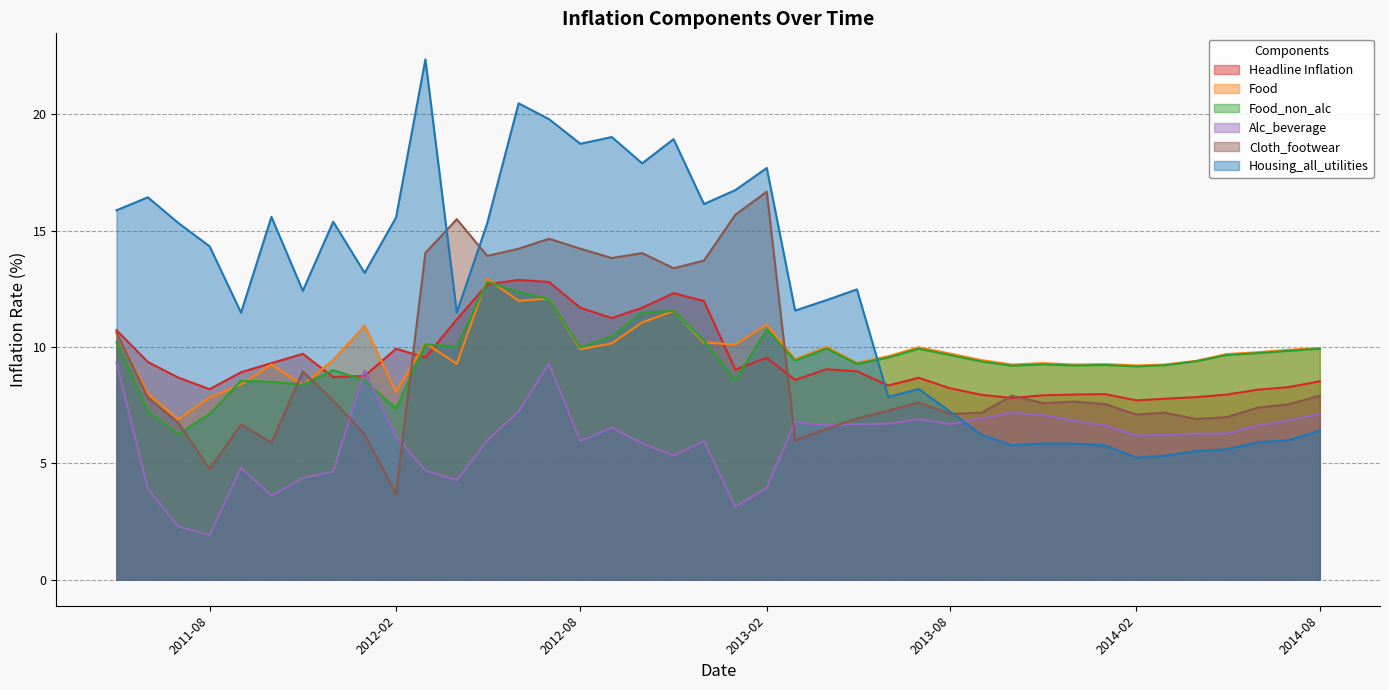

Which series has the widest spread of values?

Housing_all_utilities